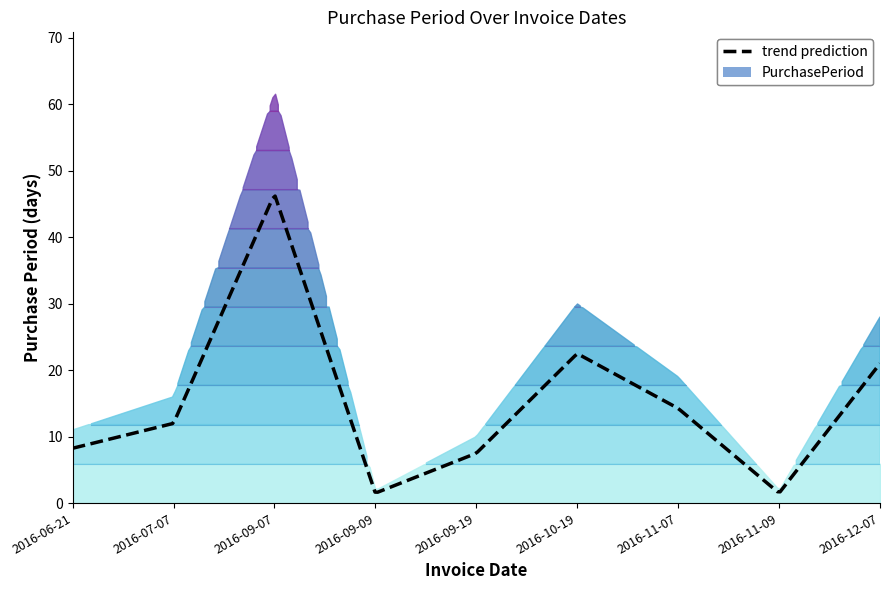

Which has a higher value, 2016-12-07 or 2016-11-09?

2016-12-07